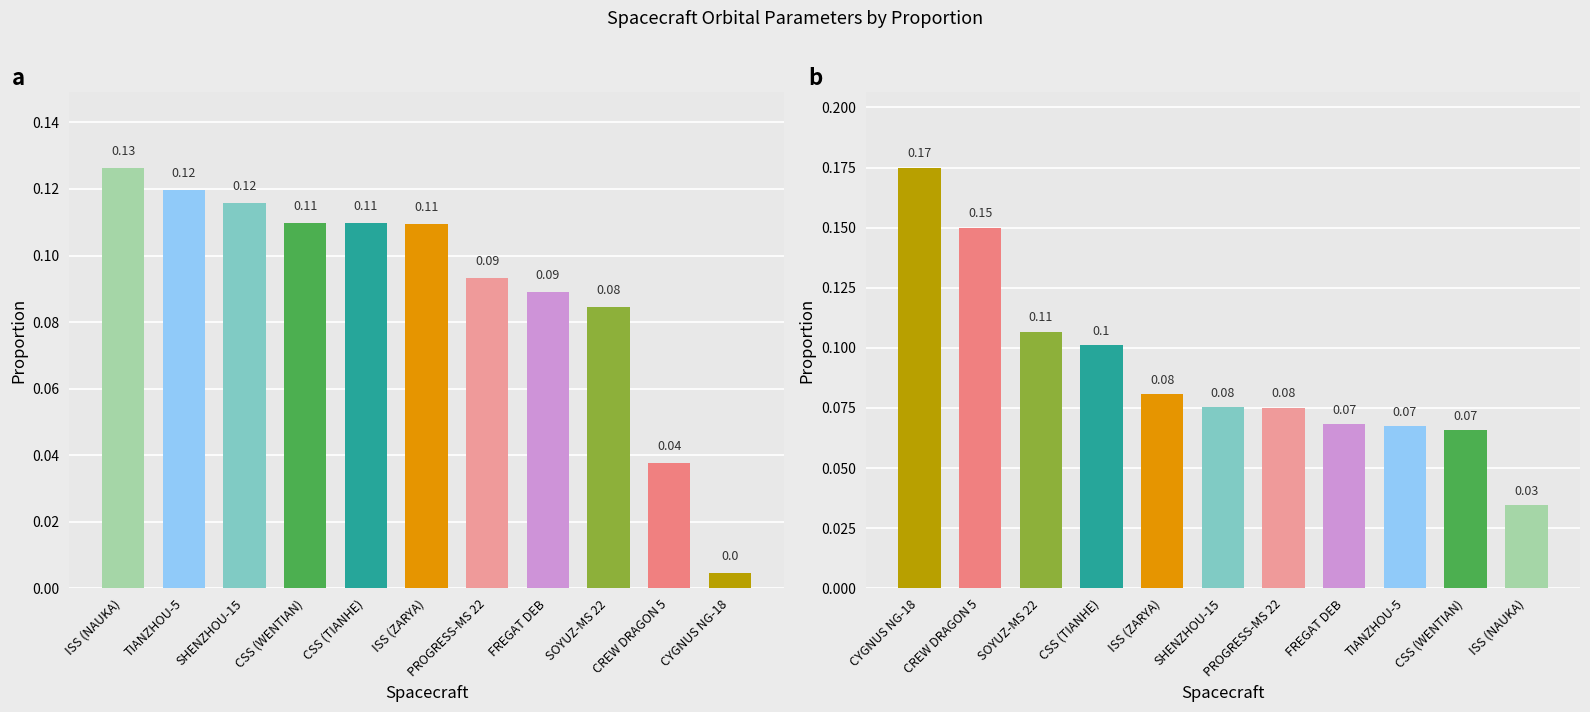

What is the average value?

0.1